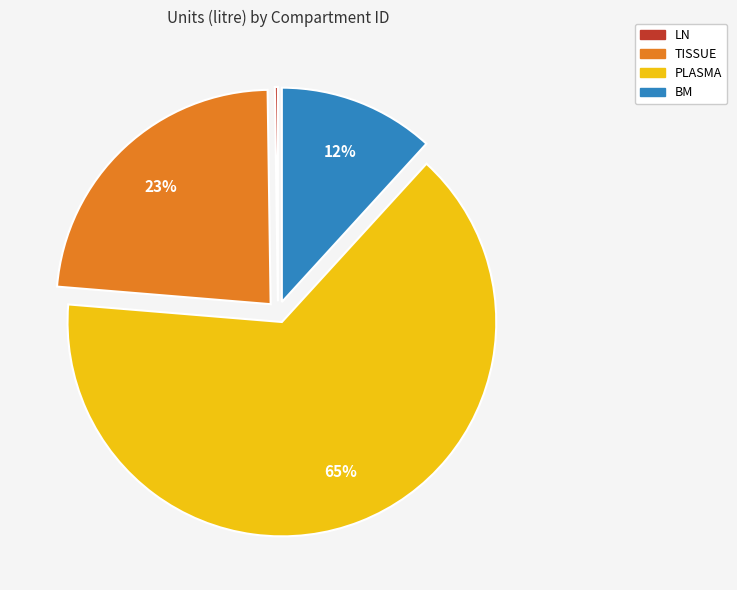

Which category has the biggest portion of the pie?

PLASMA